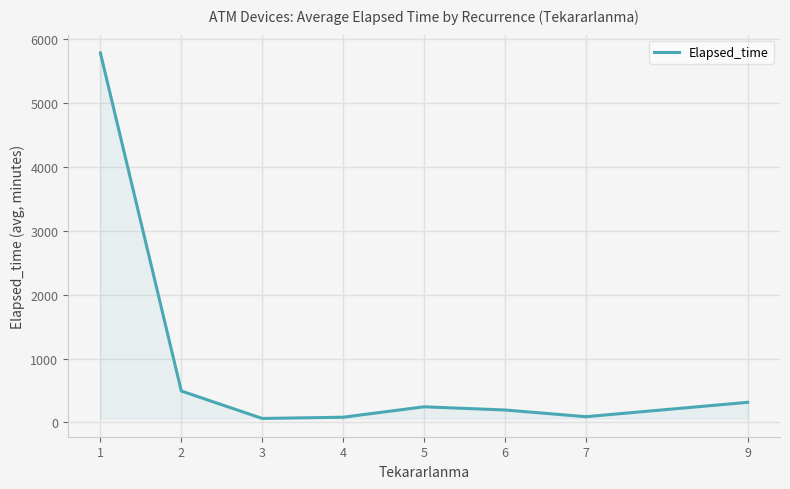

Is it true that the value at 2 is 492.5?

True